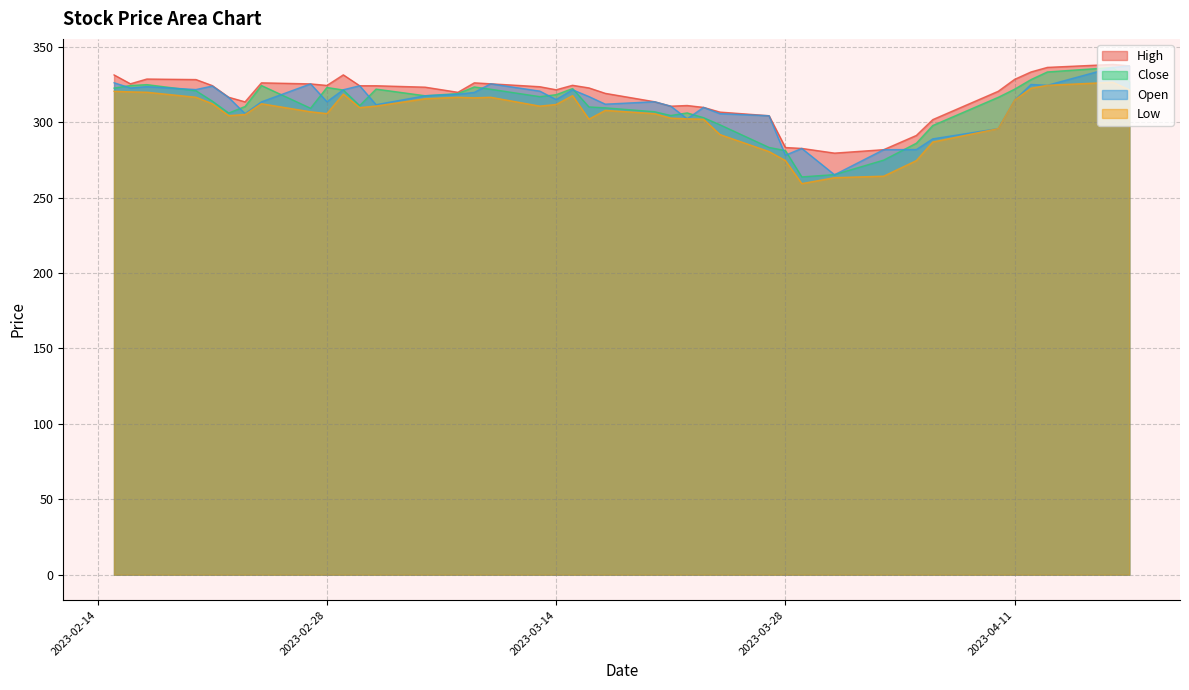

What is the sum of the High values at 2023-03-31 and 2023-03-23?

589.2